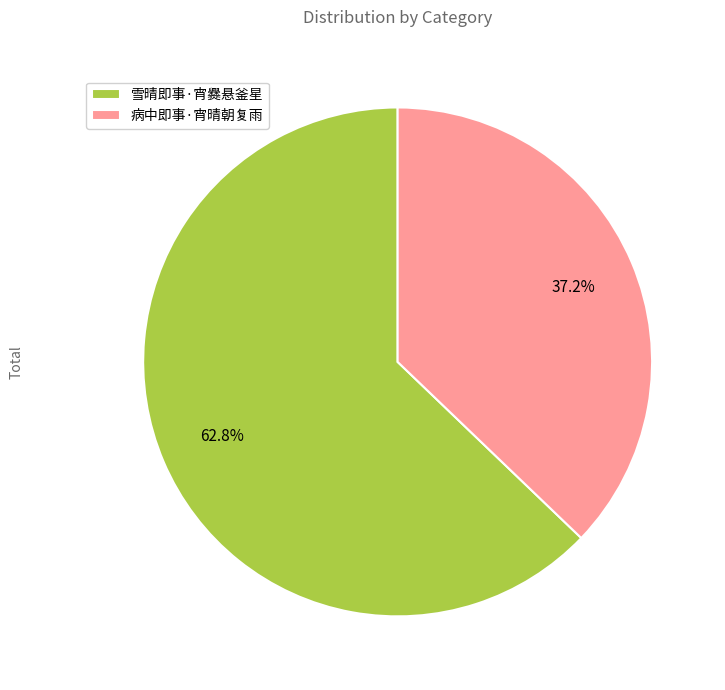

Count the number of slices in the pie.

2